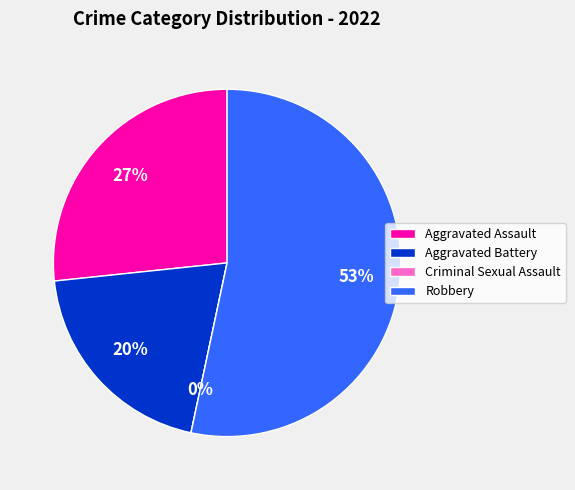

To the nearest percent, what percentage of the pie is Aggravated Assault?

27%